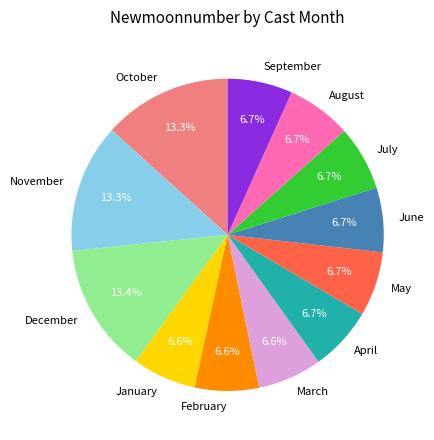

Count the number of slices in the pie.

12